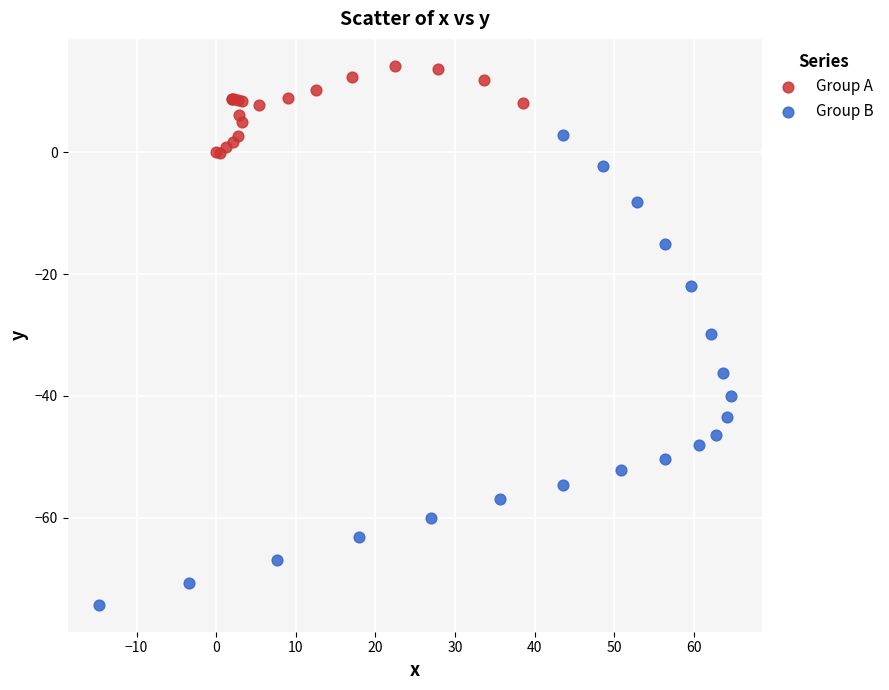

Which series contains the lowest Y value?

Group B